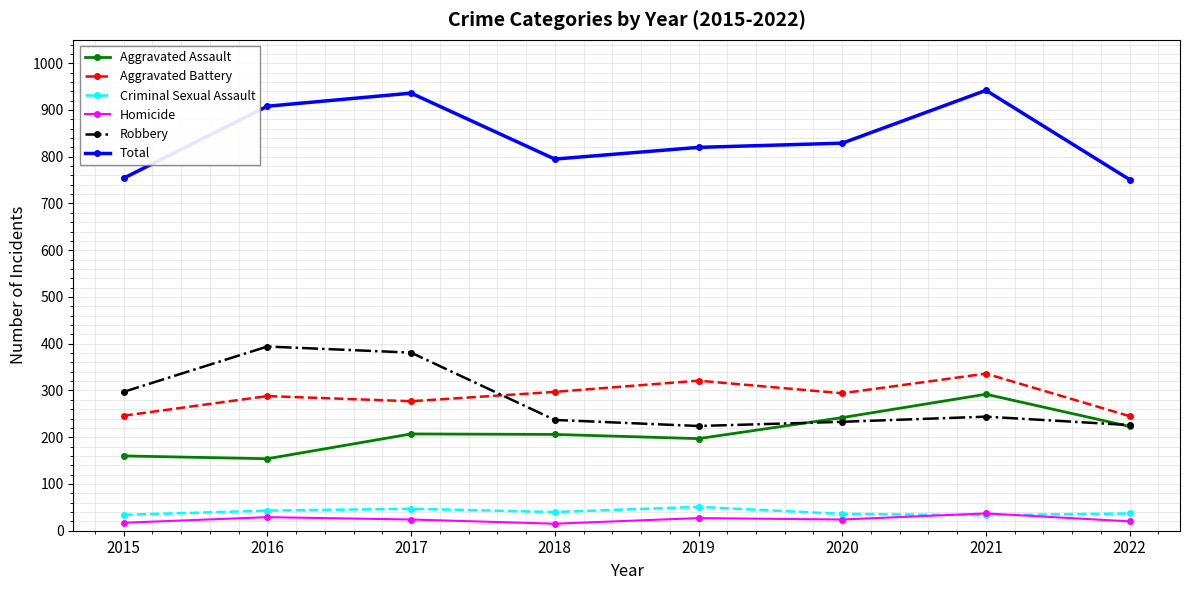

Is the value of Aggravated Battery at 2016 greater than the value of Criminal Sexual Assault at 2016?

Yes